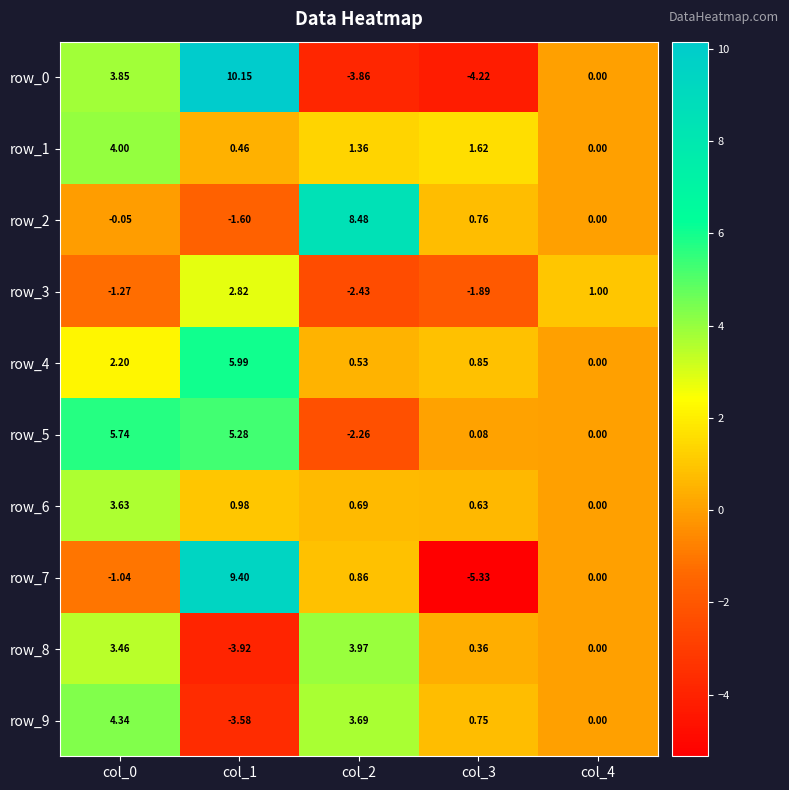

Is the value of row_2 at col_3 greater than the value of row_5 at col_2?

Yes